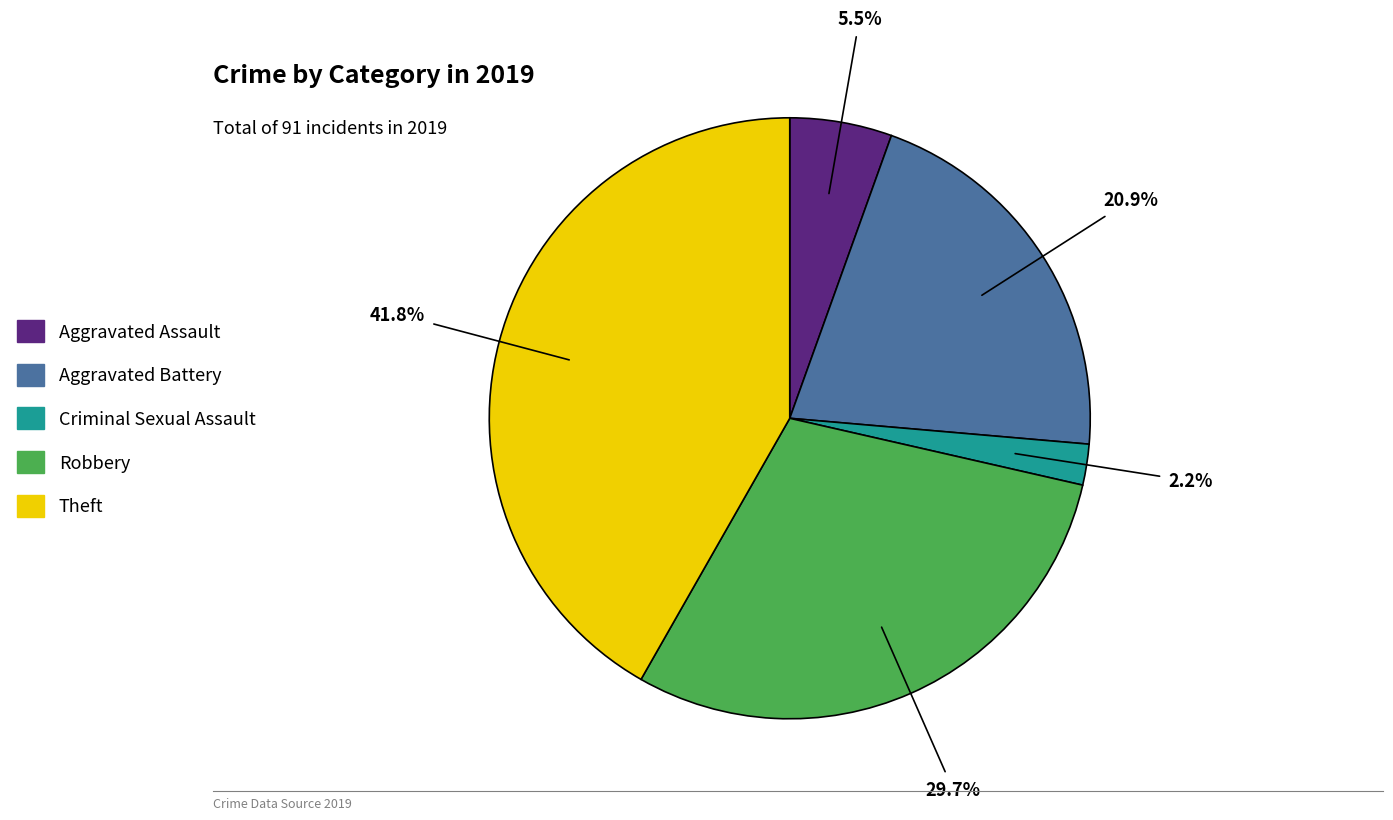

To the nearest percent, what is the combined percentage of Theft and Criminal Sexual Assault?

44%